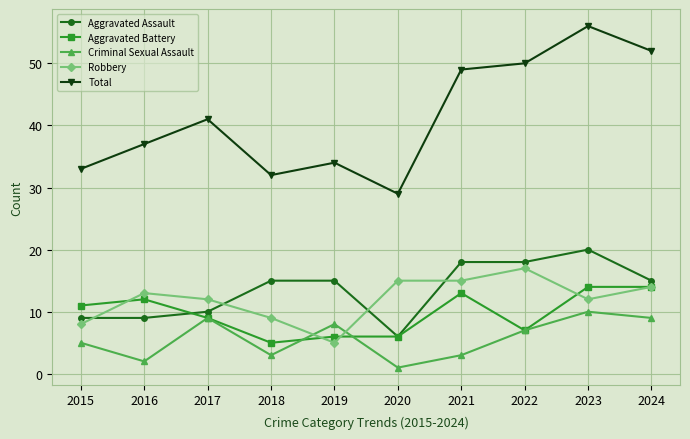

Read the Aggravated Assault value at 2017, to the nearest 10.

10